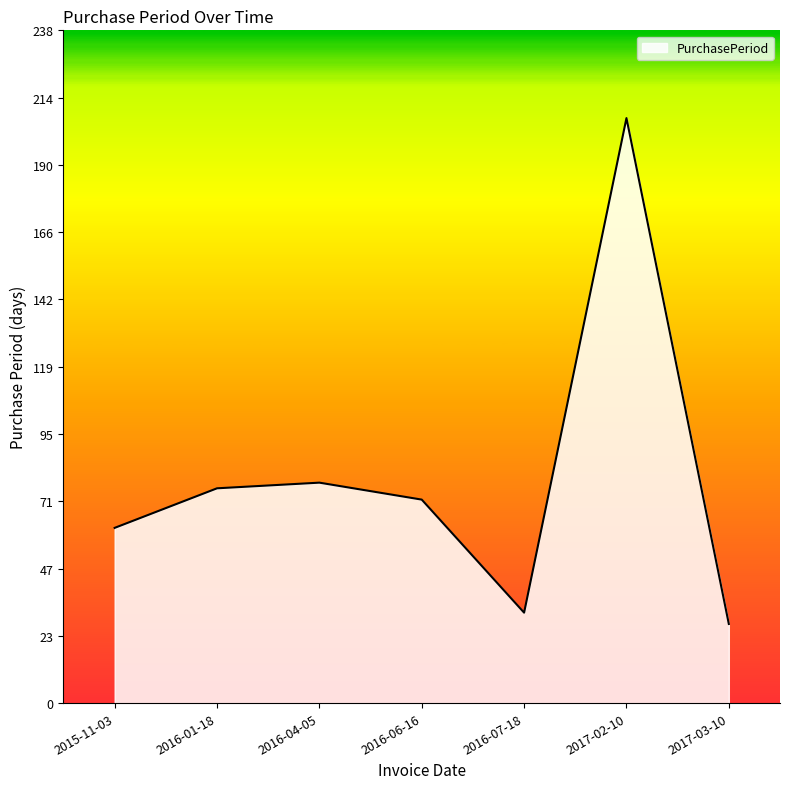

What is the sum of all values?

555